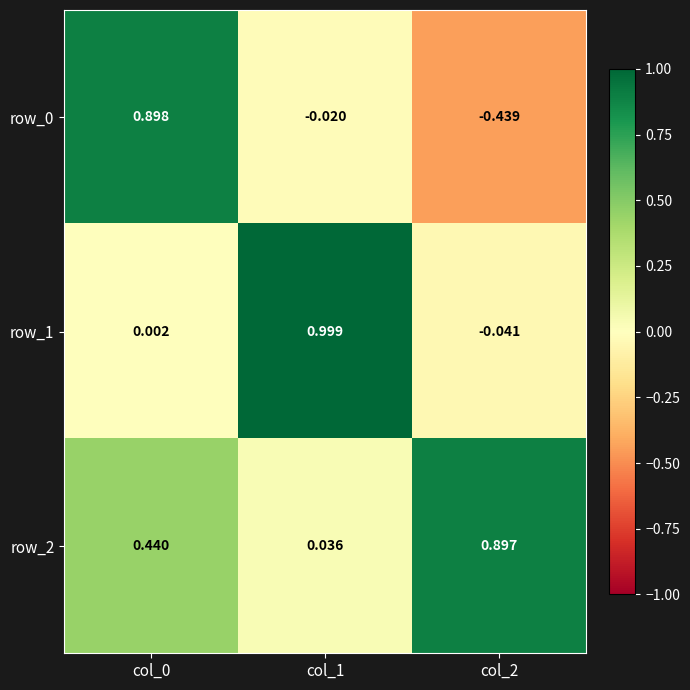

Is the value of row_2 at col_2 greater than the value of row_1 at col_2?

Yes